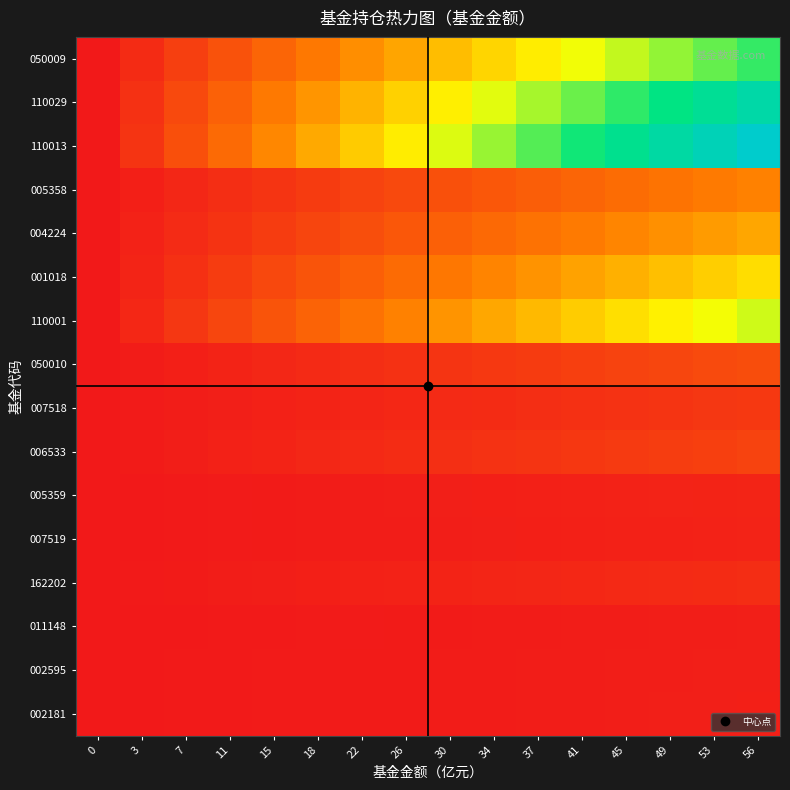

What is the total value across all series at 37?

3.1